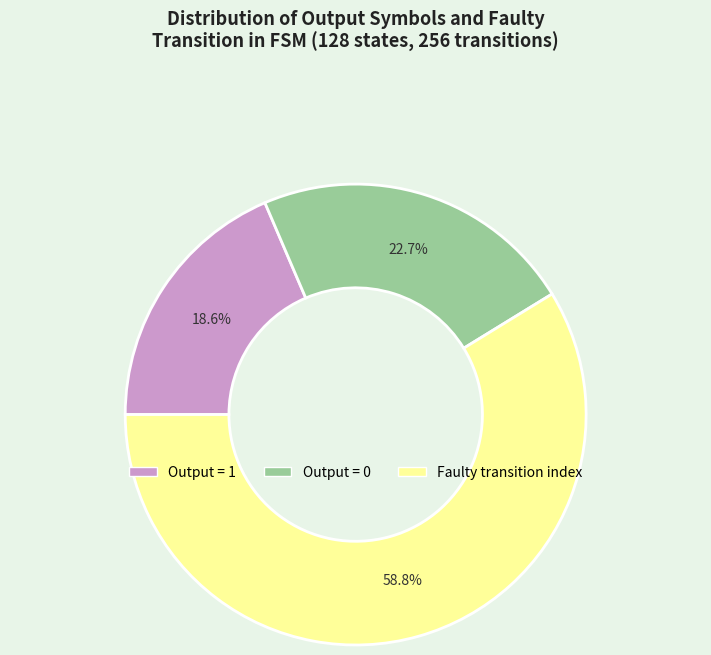

How much of the chart is everything except Output = 1?

81.4%